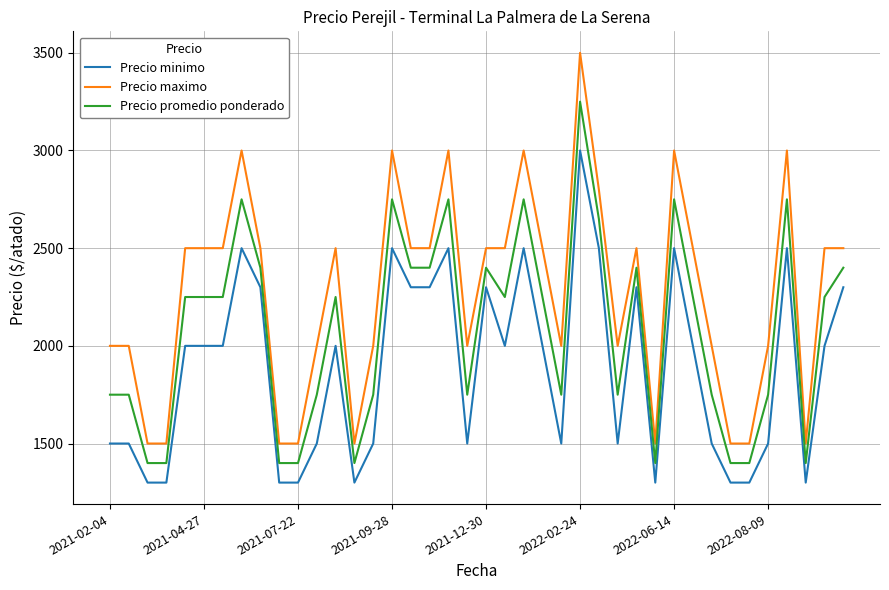

Which series has the largest total across all categories?

Precio maximo